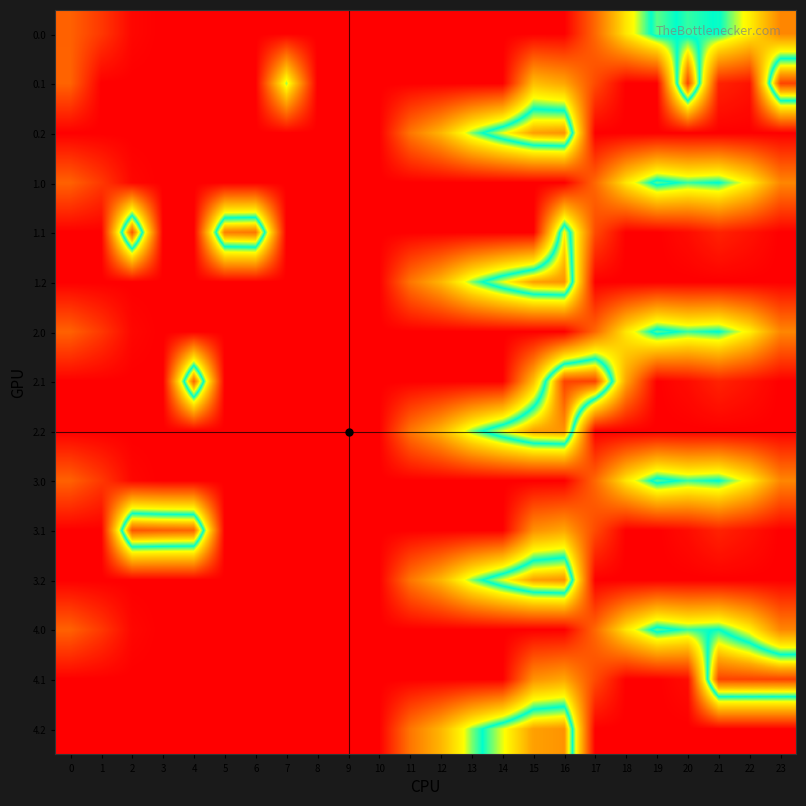

Which series has the largest range (max minus min)?

0.1